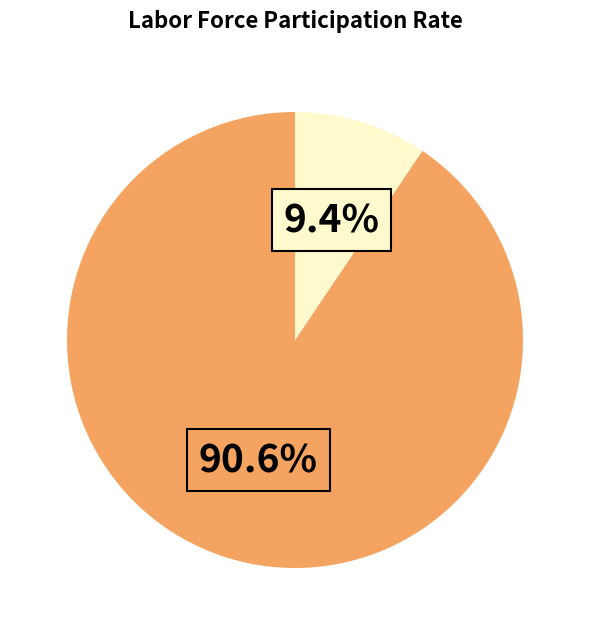

Does any single category account for the majority?

Yes